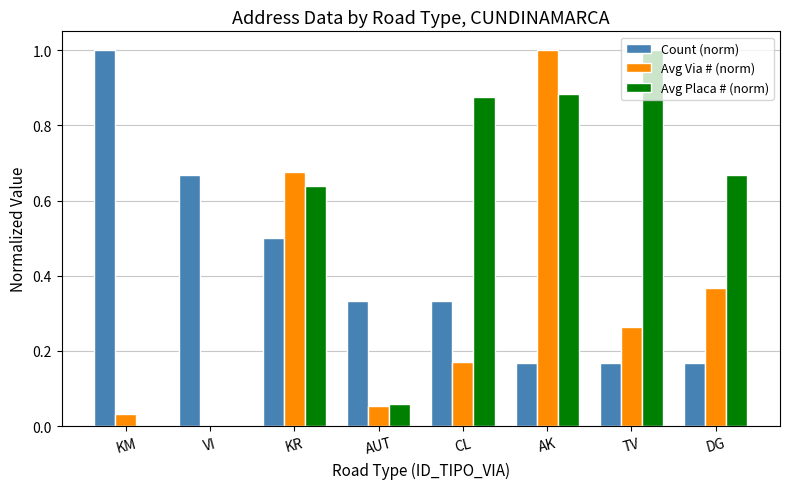

Which series changed the most between KM and DG?

Count (norm)